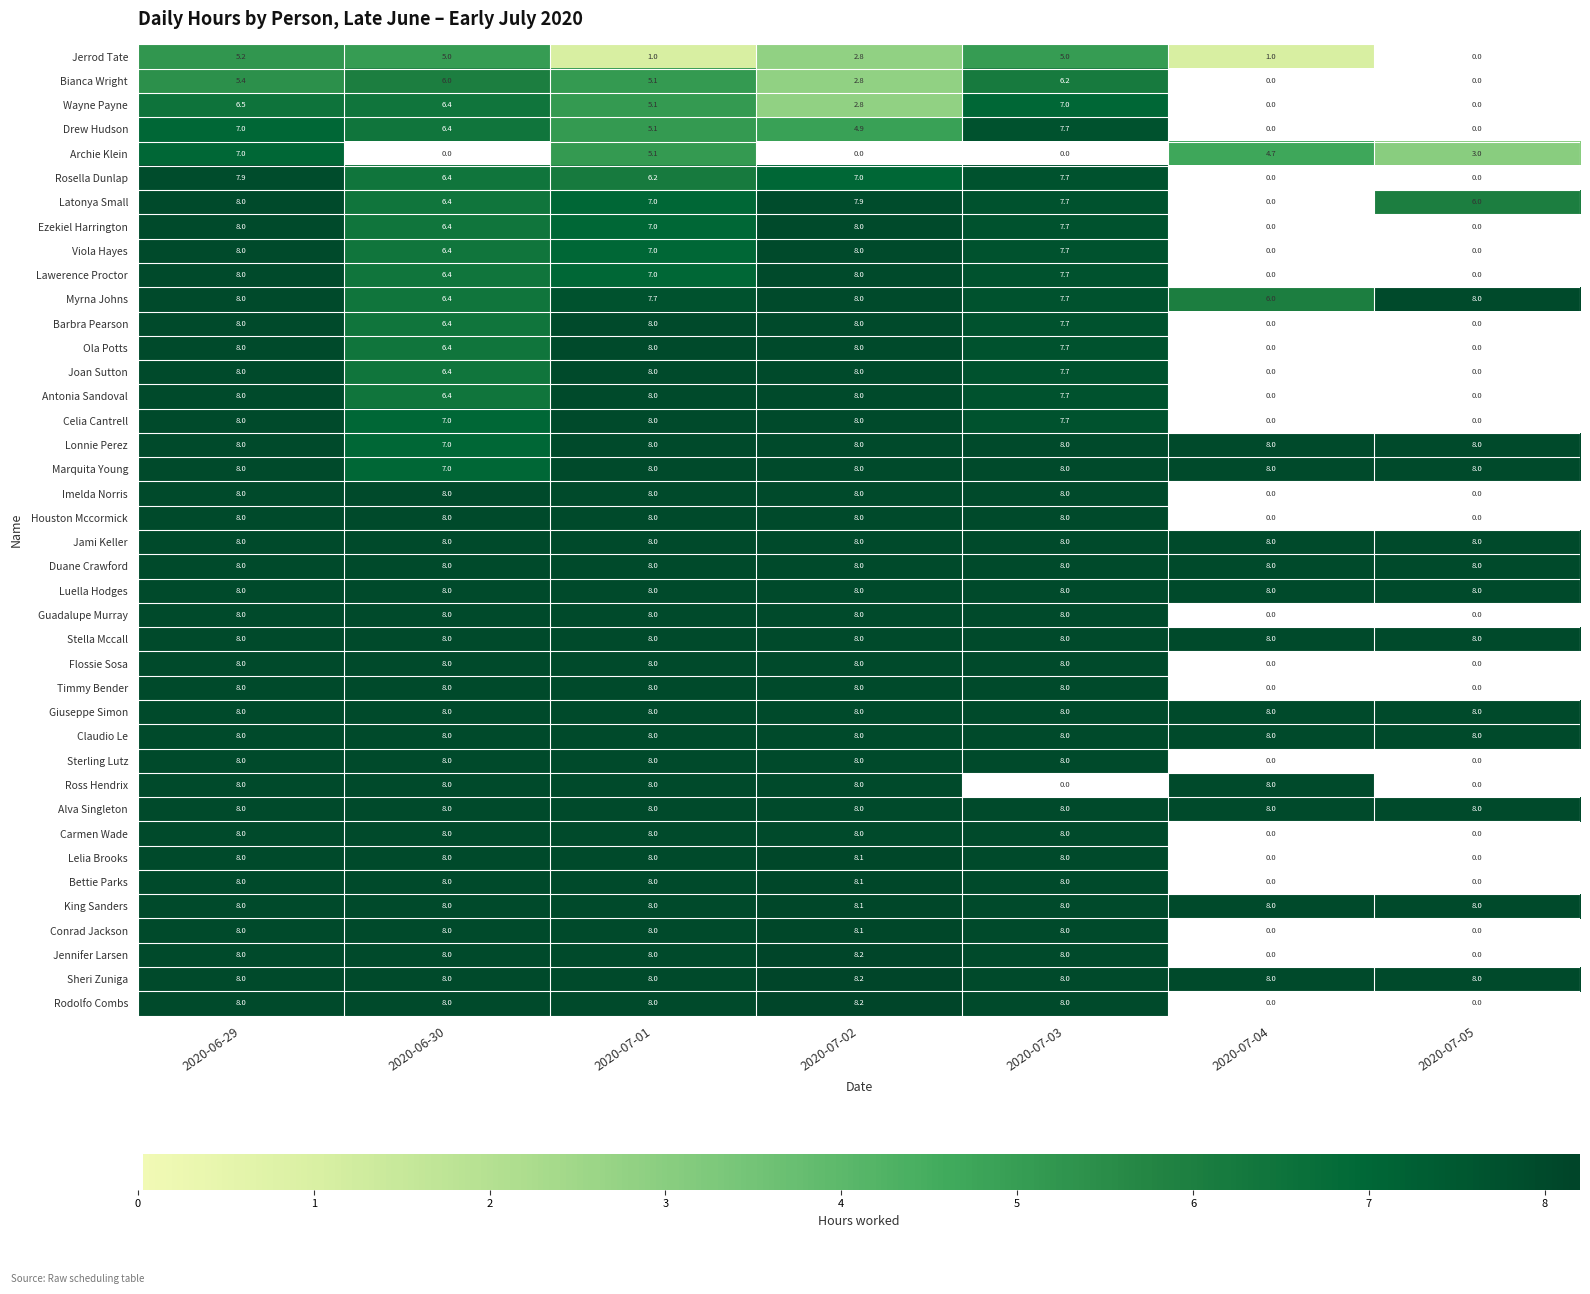

What is the sum of the Ola Potts values at 2020-06-29 and 2020-07-04?

8.0